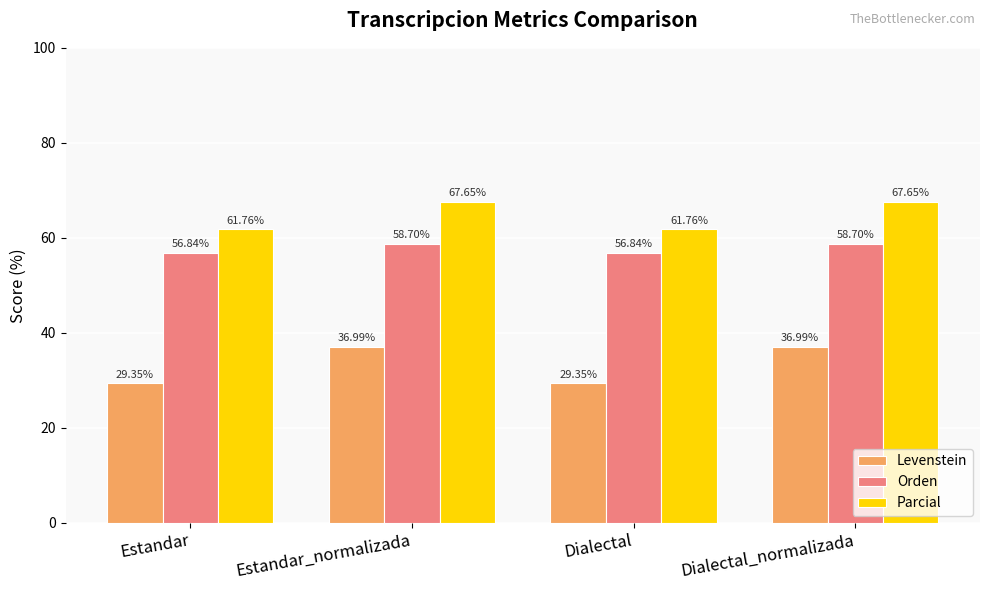

What is the difference between the second highest and second lowest values in the Levenstein series?

7.6